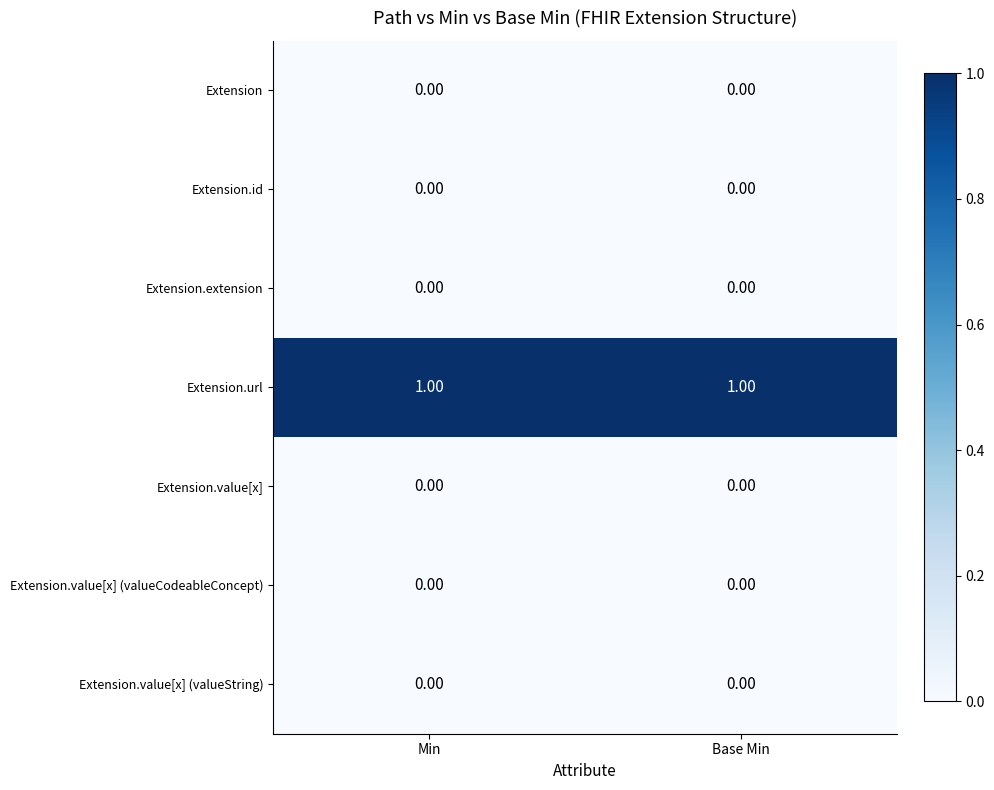

Which series has the largest total across all categories?

Extension.url